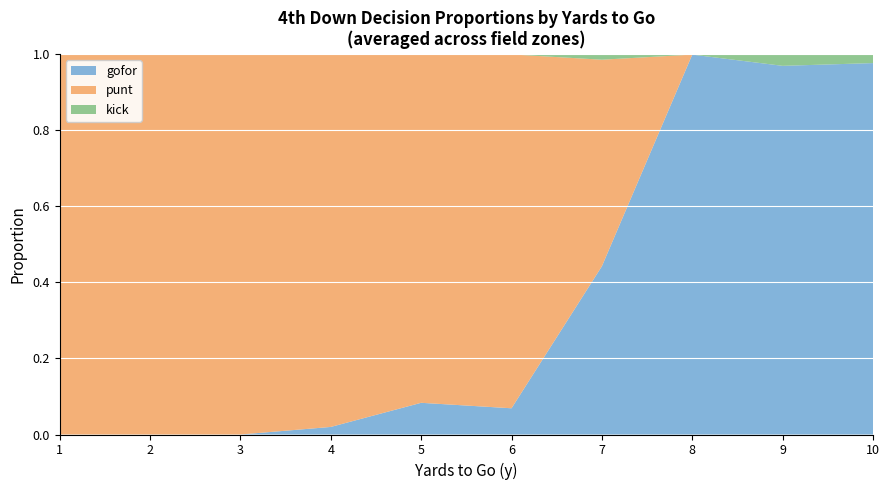

The gofor series shows 0.3 at 9. True or false?

False